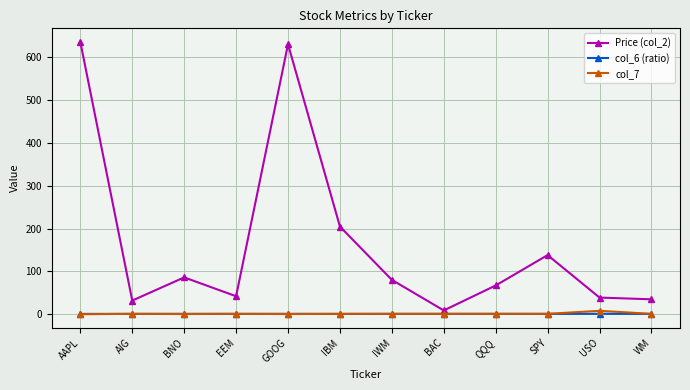

What is the difference between the maximum and minimum values in the col_7 series?

8.0